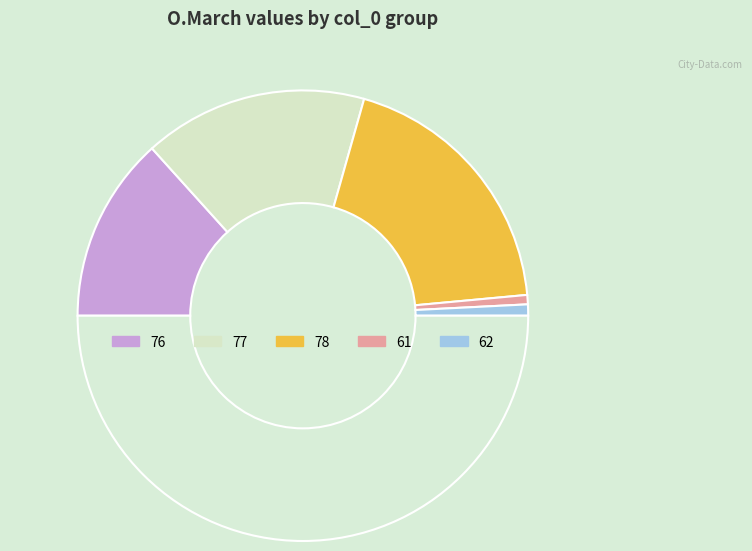

How many segments does this pie chart have?

6